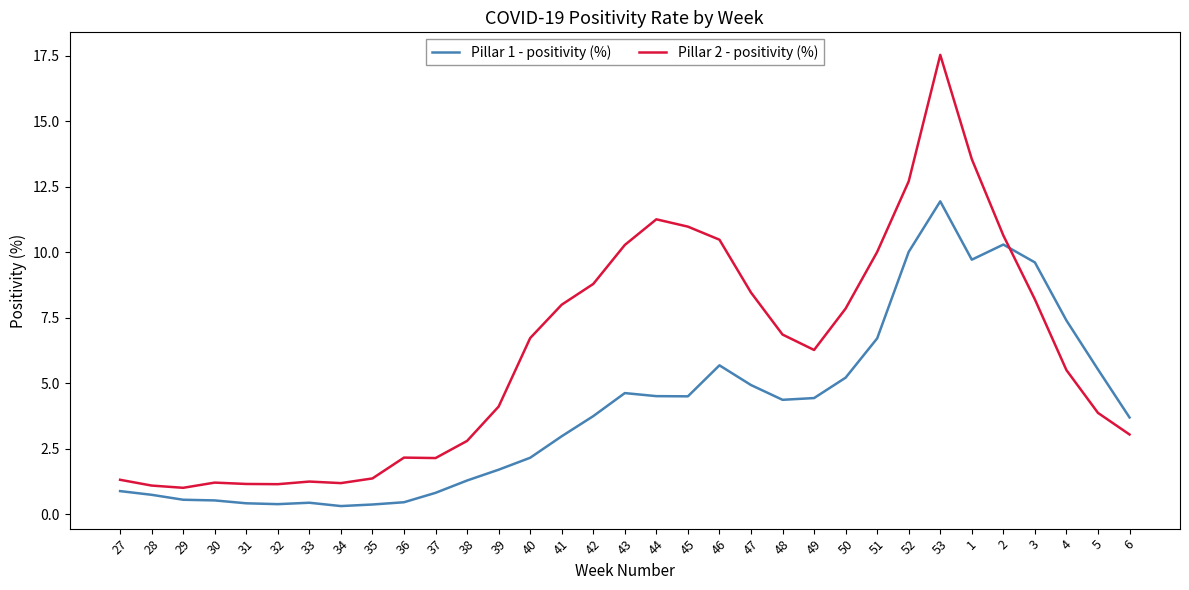

True or false: Pillar 1 - positivity (%) has more than 0 points higher than both neighbors.

True